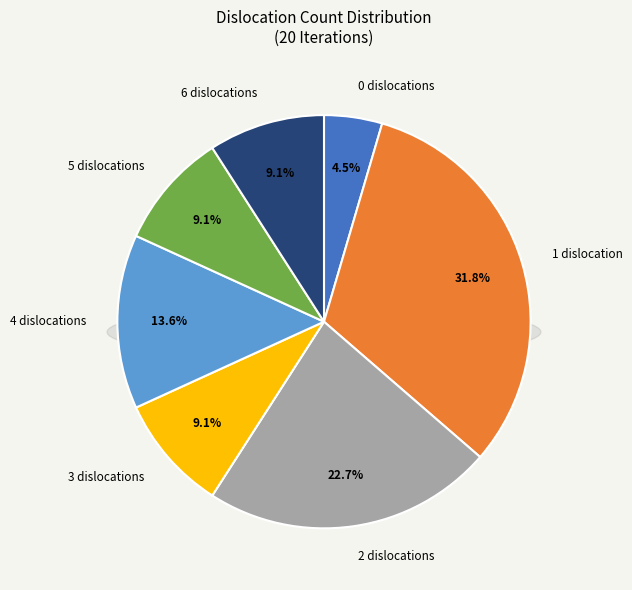

What is the total percentage of 2 and 4?

36.4%